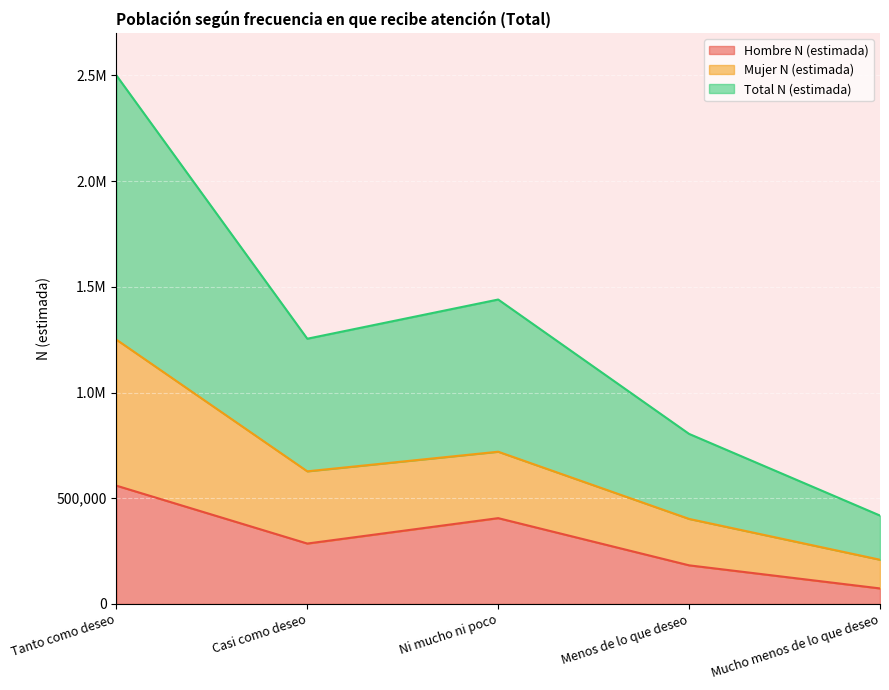

True or false: Total N (estimada) and Mujer N (estimada) intersect in this chart.

False